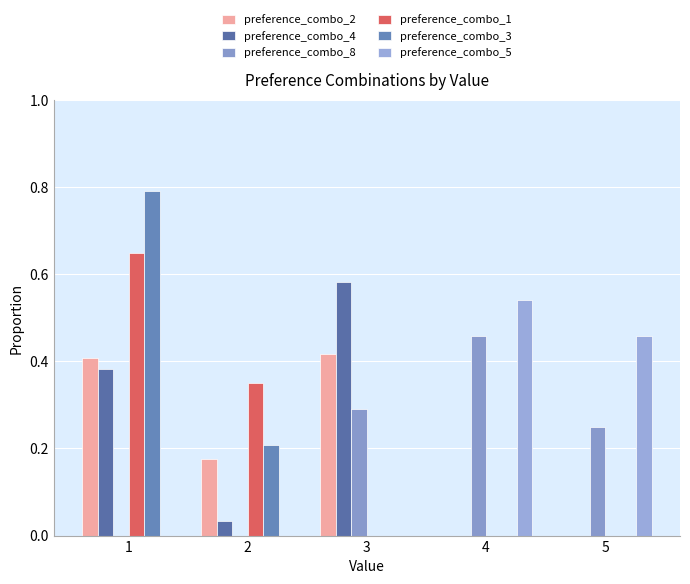

Reading left to right, what are all the values shown in this chart?

preference_combo_2: 1=0.4	2=0.2	3=0.4	4=0.0	5=0.0
preference_combo_4: 1=0.4	2=0.0	3=0.6	4=0.0	5=0.0
preference_combo_8: 1=0.0	2=0.0	3=0.3	4=0.5	5=0.2
preference_combo_1: 1=0.7	2=0.3	3=0.0	4=0.0	5=0.0
preference_combo_3: 1=0.8	2=0.2	3=0.0	4=0.0	5=0.0
preference_combo_5: 1=0.0	2=0.0	3=0.0	4=0.5	5=0.5